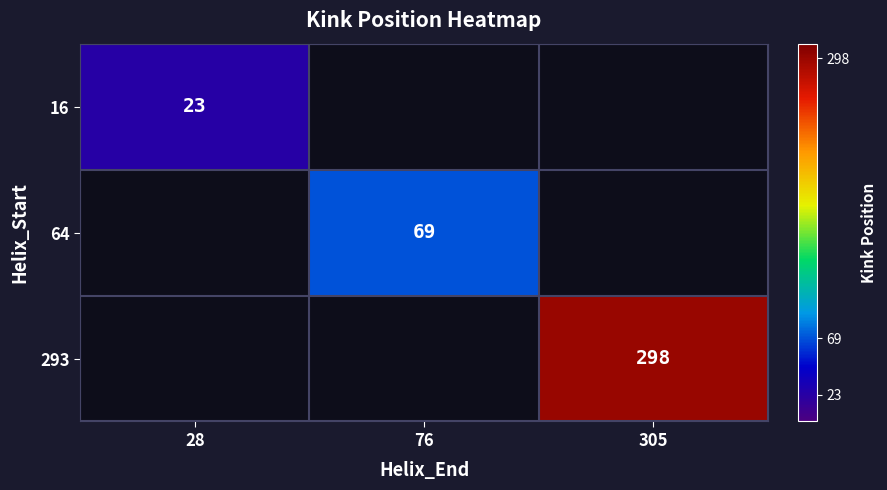

True or false: 16 has a value of 38 at 28.

False